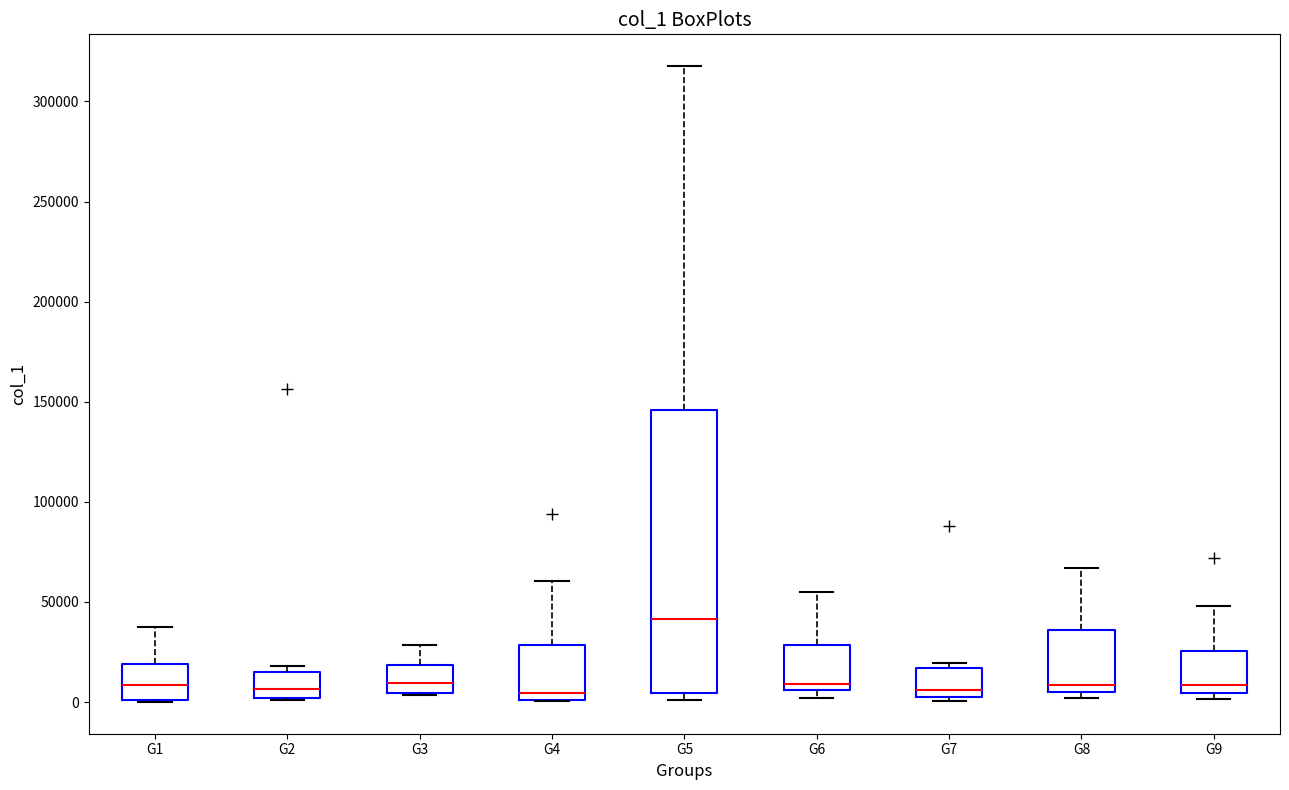

Reading left to right, read every box against the y-axis: the position of its median line, the range the box covers, and the ends of its whiskers. The values are not printed on the chart, so give them approximately, as read against the axis.

G1: median 10000, box 0 to 20000, whiskers 0 to 35000
G2: median 5000, box 0 to 15000, whiskers 0 to 20000
G3: median 10000, box 5000 to 20000, whiskers 5000 to 30000
G4: median 5000, box 0 to 30000, whiskers 0 to 60000
G5: median 40000, box 5000 to 145000, whiskers 0 to 320000
G6: median 10000, box 5000 to 30000, whiskers 0 to 55000
G7: median 5000 (just above the box's lower edge), box 5000 to 15000, whiskers 0 to 20000
G8: median 10000, box 5000 to 35000, whiskers 0 to 65000
G9: median 10000, box 5000 to 25000, whiskers 0 to 50000